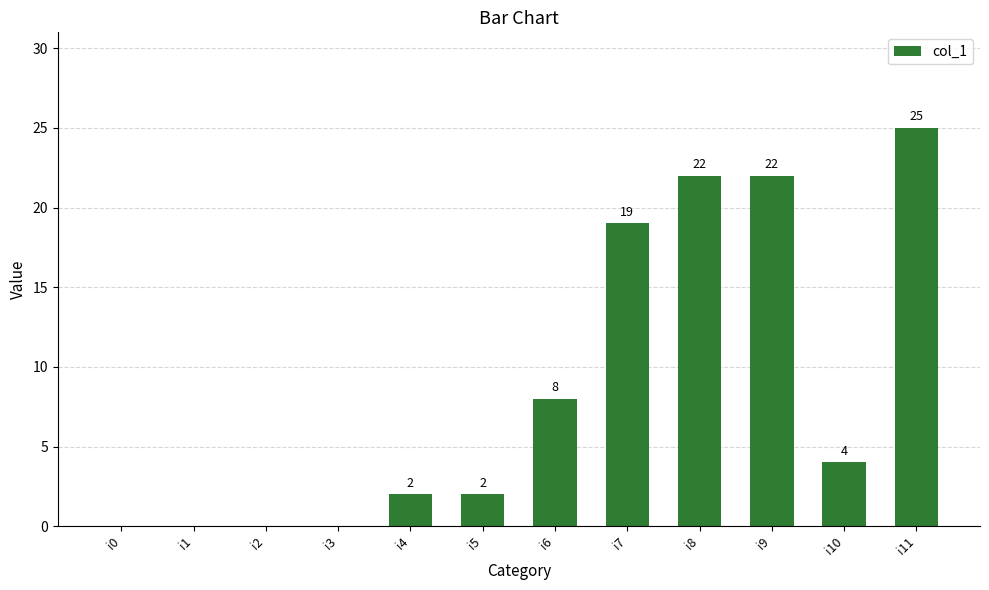

How many series are shown in this chart?

1